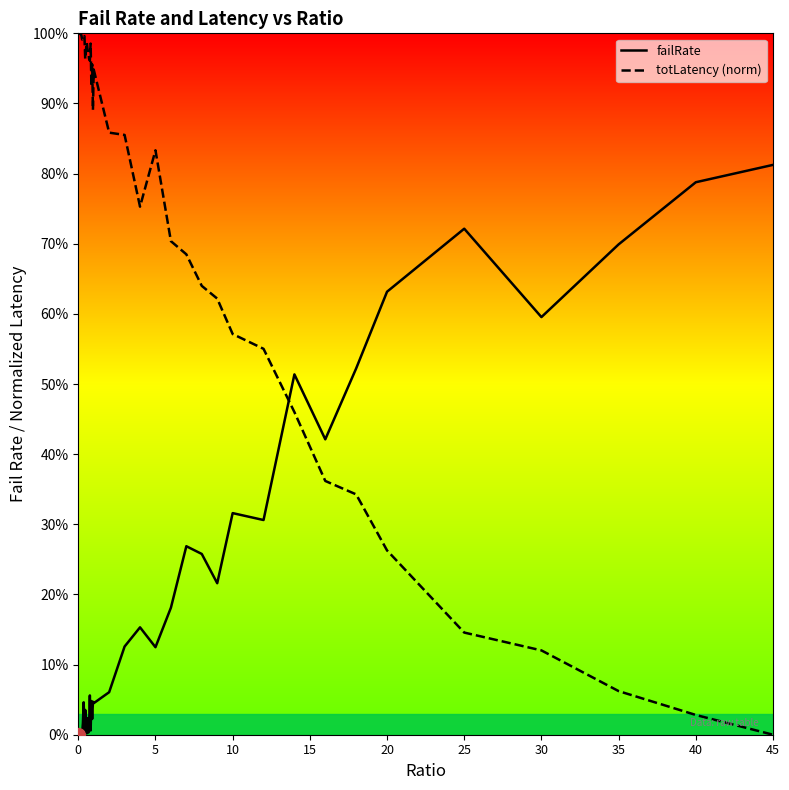

What is the value of the totLatency (norm) point at the 1st from the left?

1.0